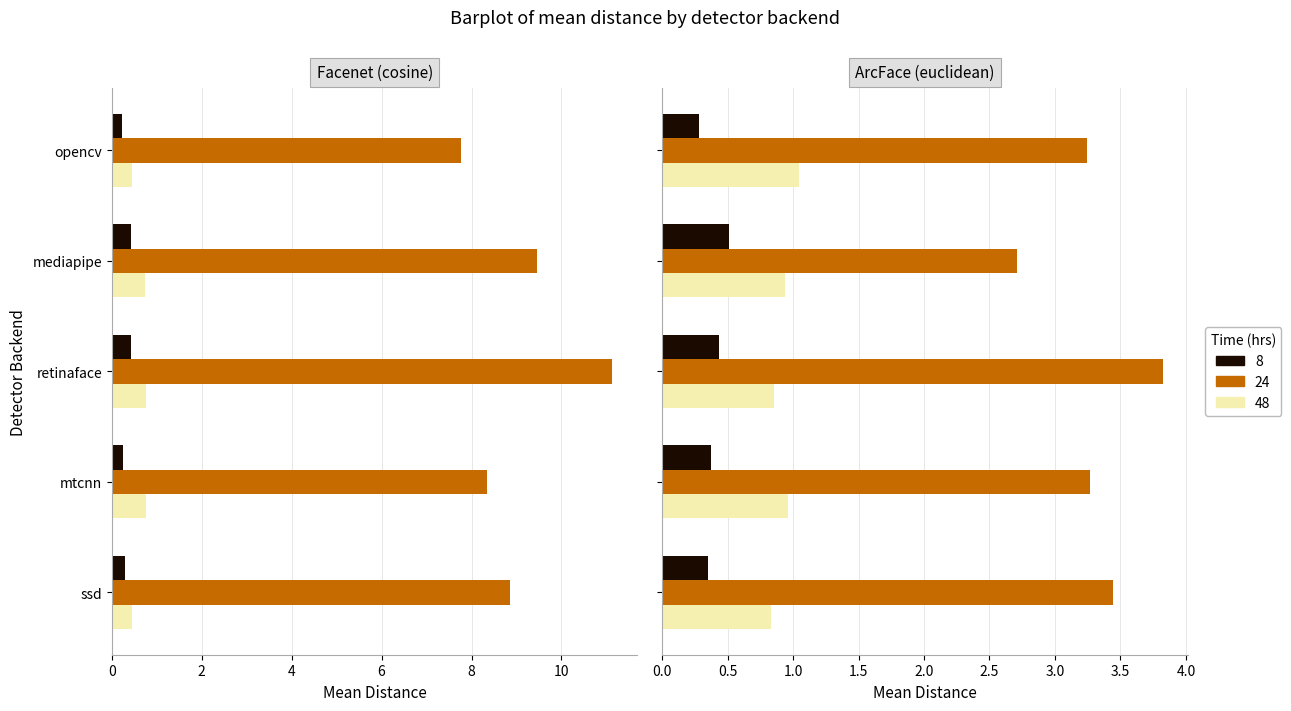

What position from the left is 5?

6